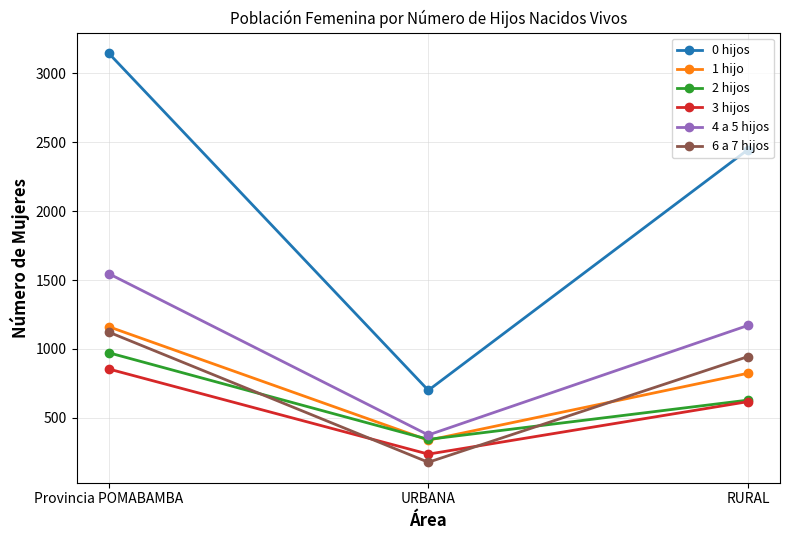

List the series in order of their peak value, lowest first.

3 hijos, 2 hijos, 6 a 7 hijos, 1 hijo, 4 a 5 hijos, 0 hijos